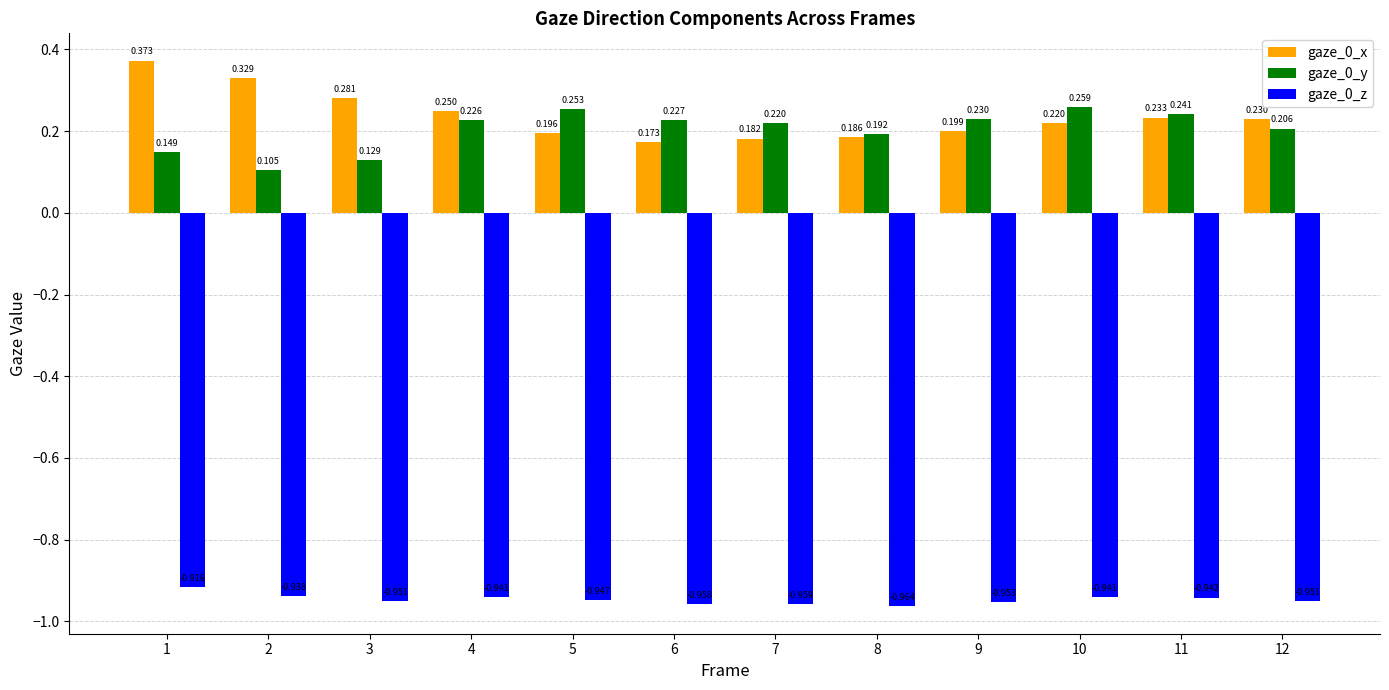

Is the value of gaze_0_z at 10 greater than the value of gaze_0_y at 8?

No